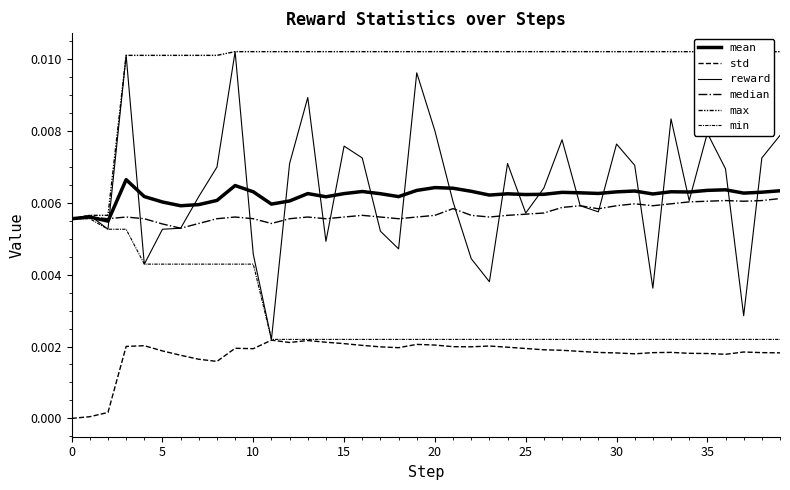

Which series has the widest spread of values?

reward